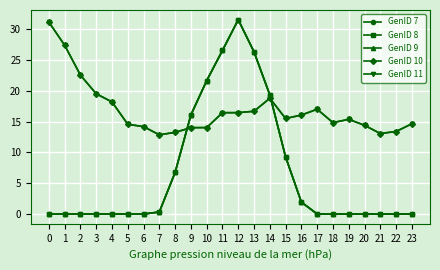

What is the sum of all GenID 7 values?

159.9